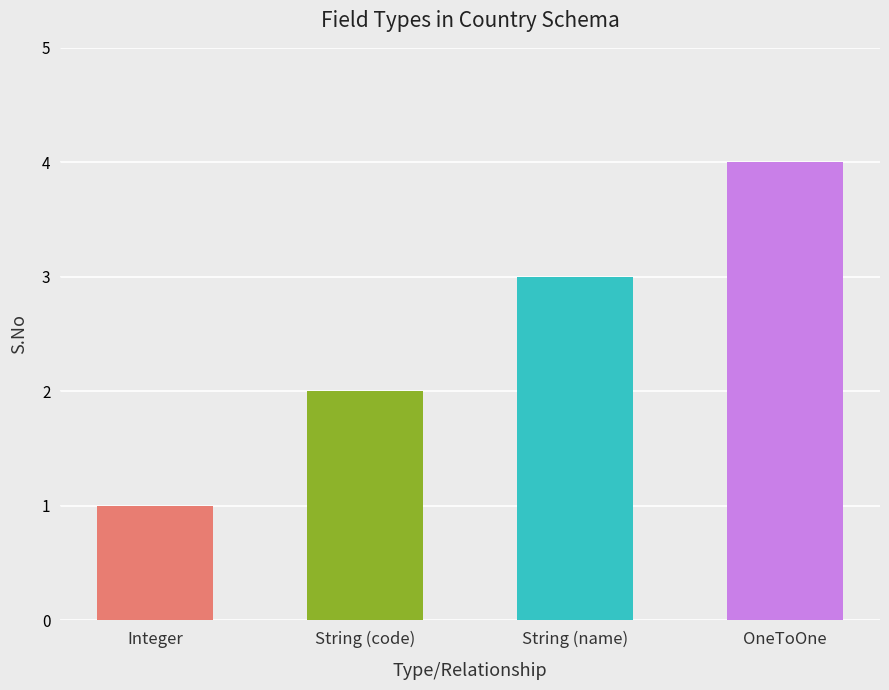

What is the value of the 3rd bar from the left?

3